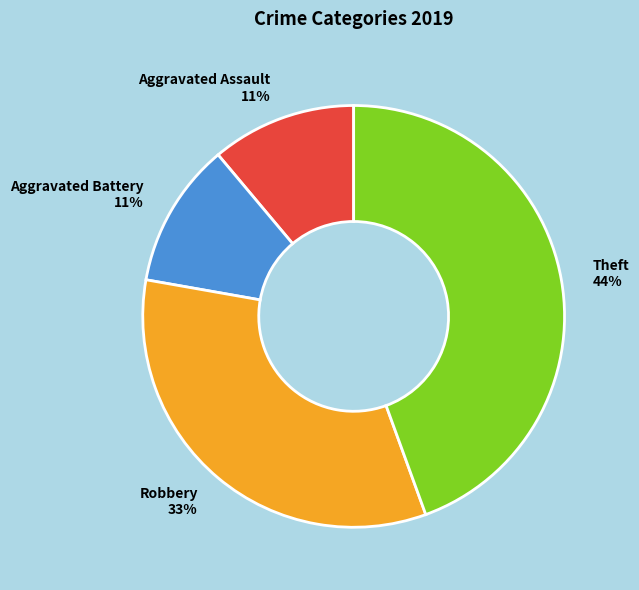

What is the ratio of the value at Aggravated Battery to the value at Robbery?

0.3